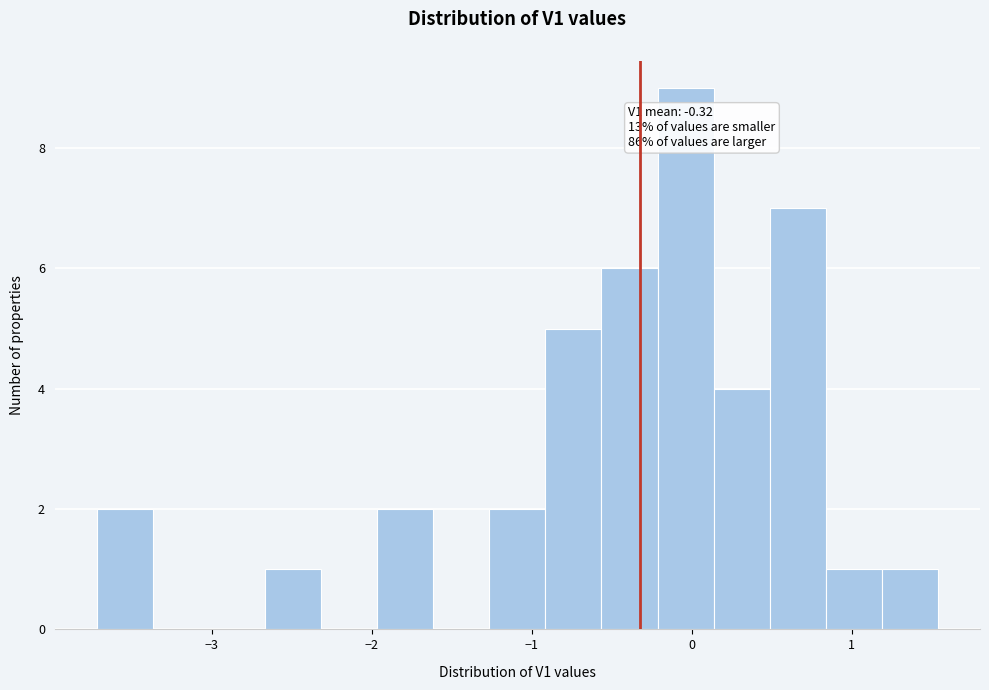

Around what value on the x-axis is the tallest bar? Give the approximate position of its centre, as read against the axis.

0.0